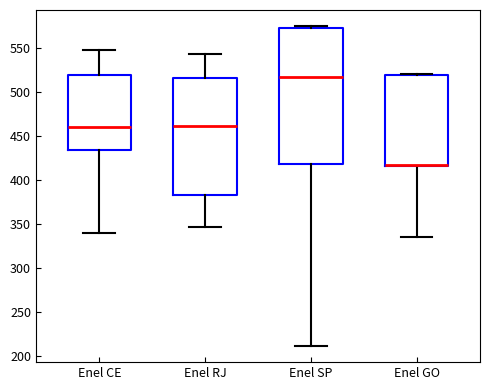

Which box is the tallest, from its lower edge to its upper edge?

Enel SP